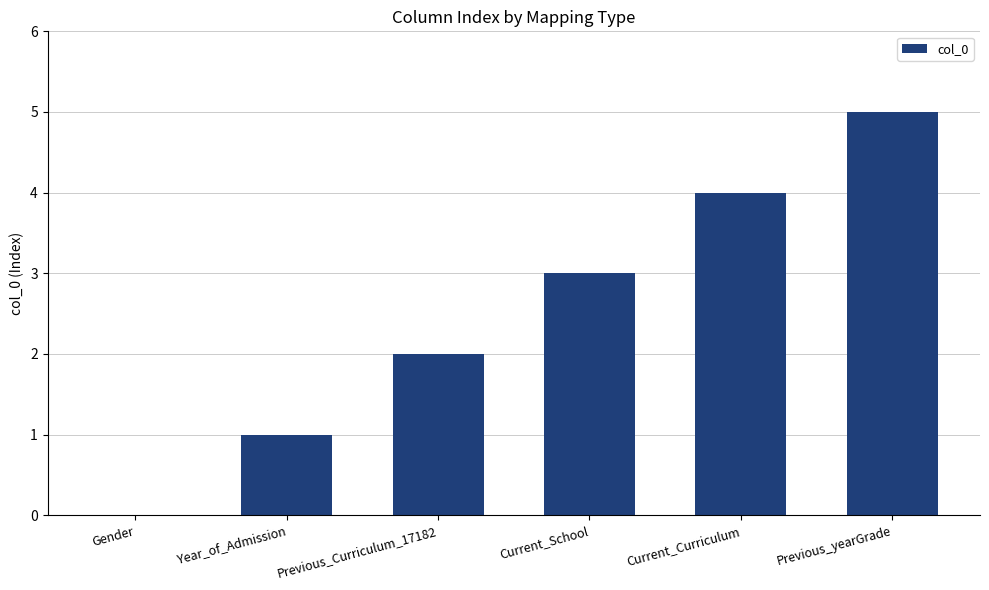

What is the sum of the values at Current_School and Previous_Curriculum_17182?

5